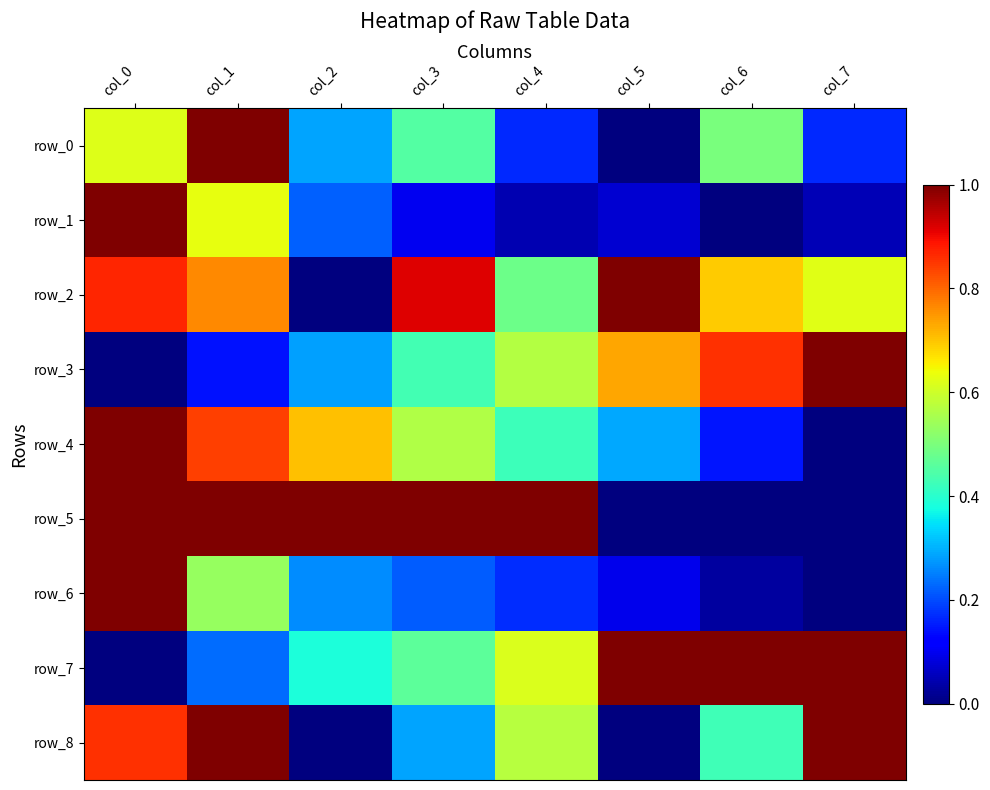

Which series has the widest spread of values?

row_0